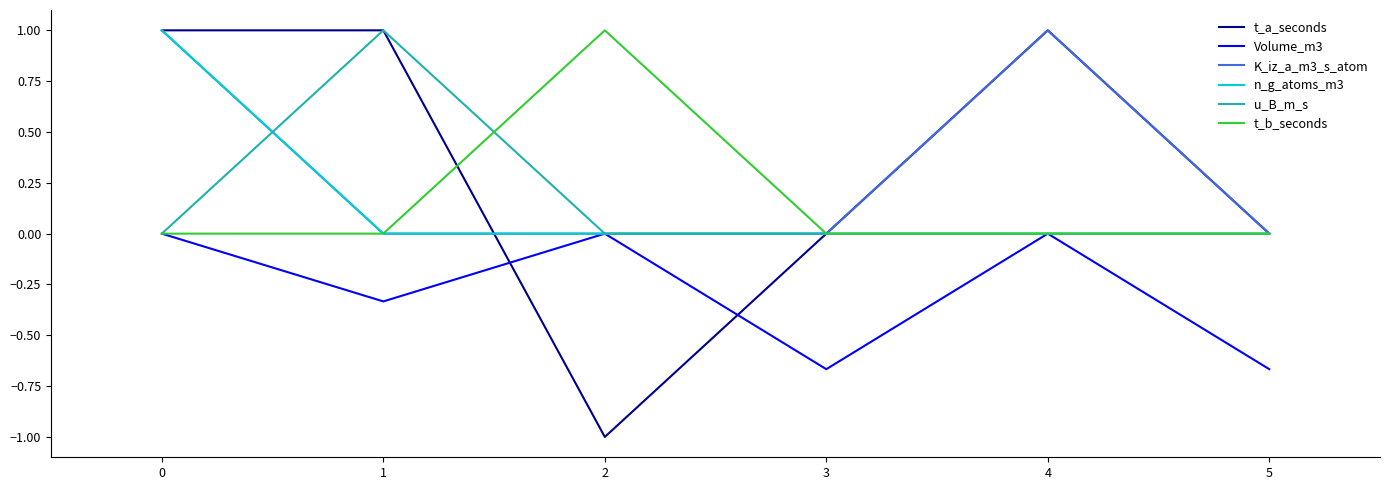

Which series ends up on top after the final intersection of Volume_m3 and t_a_seconds?

t_a_seconds